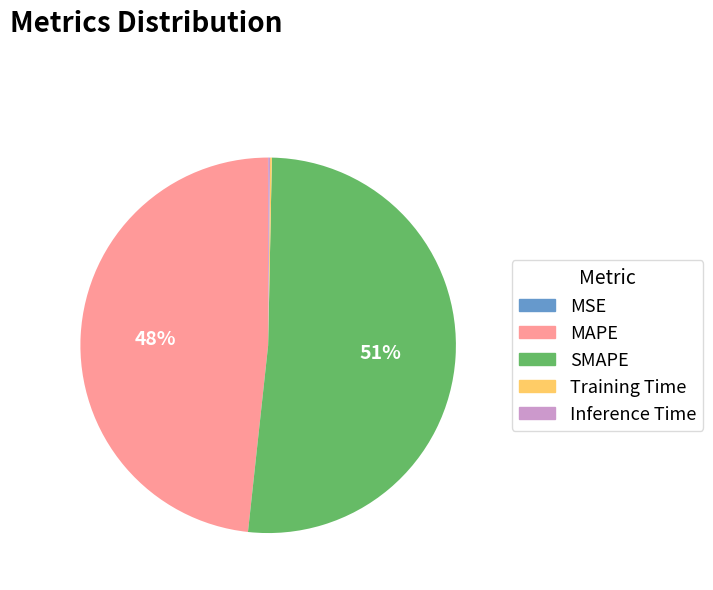

The SMAPE slice represents 51% of the pie. True or false?

True